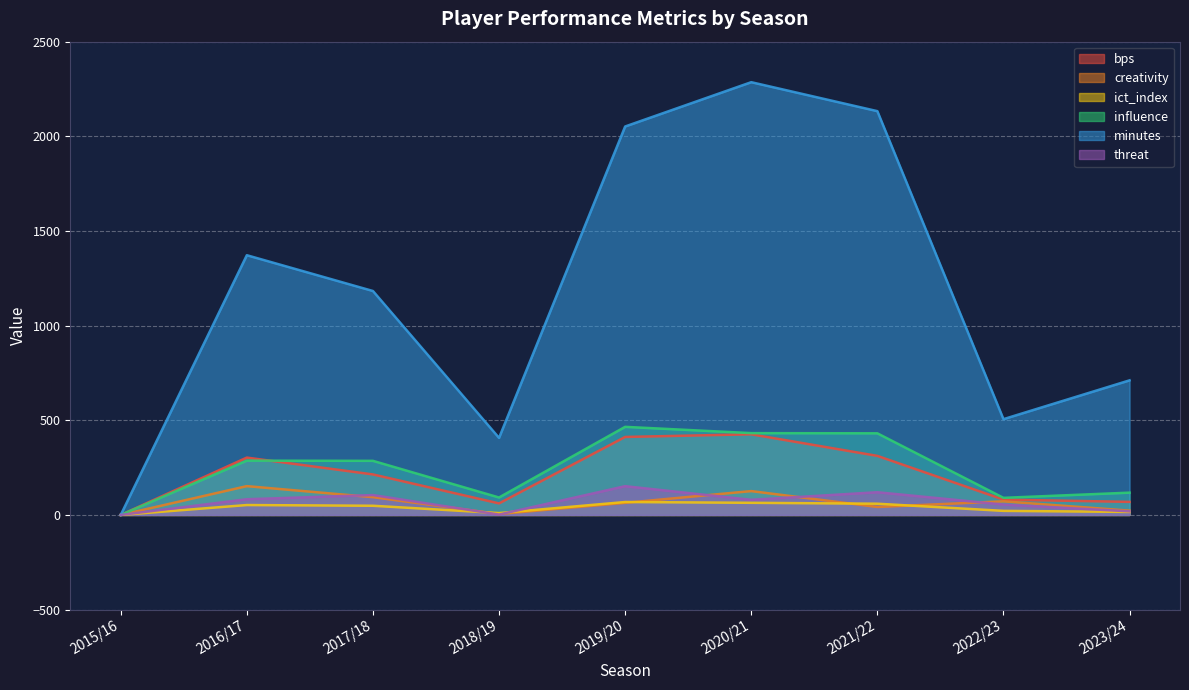

True or false: ict_index and bps intersect in this chart.

False